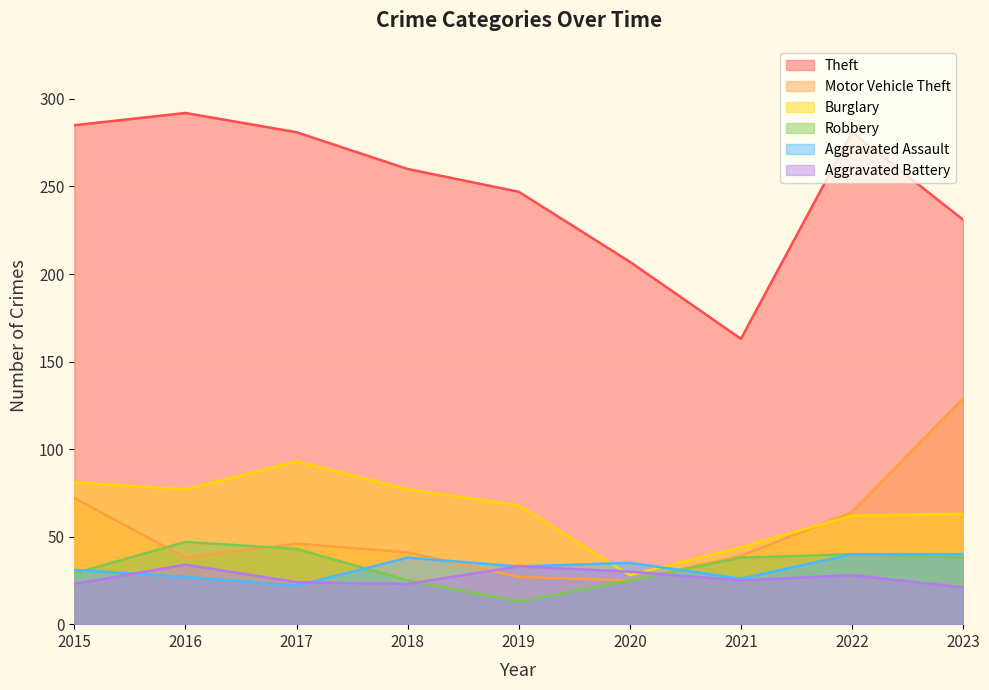

Which series has the largest total across all categories?

Theft